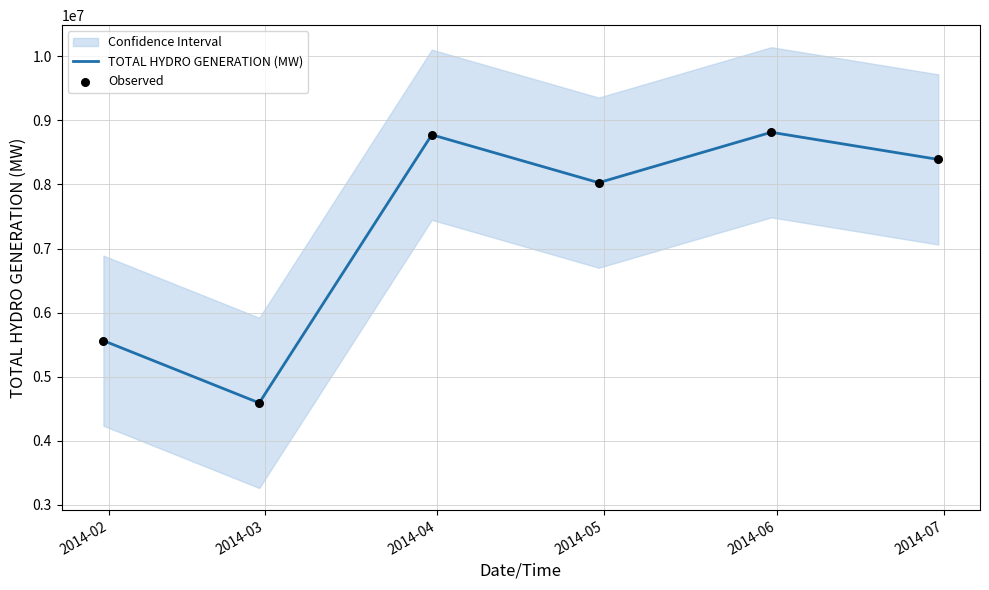

Which series contains the highest Y value?

TOTAL HYDRO GENERATION (MW)